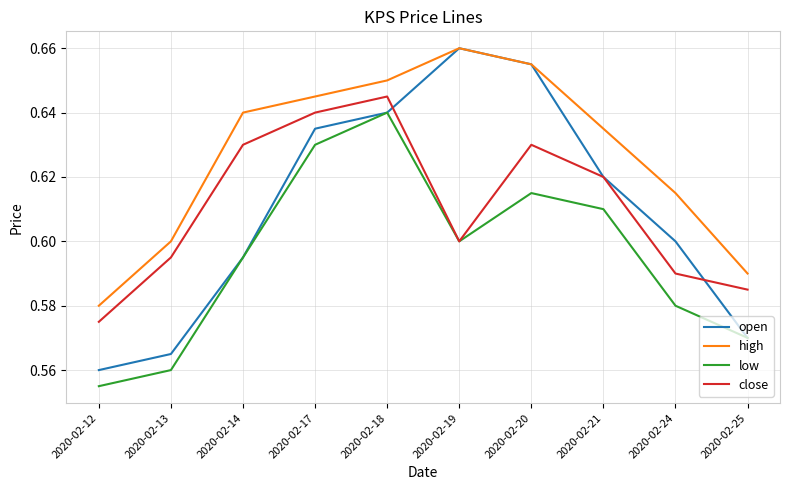

True or false: high and close intersect in this chart.

False